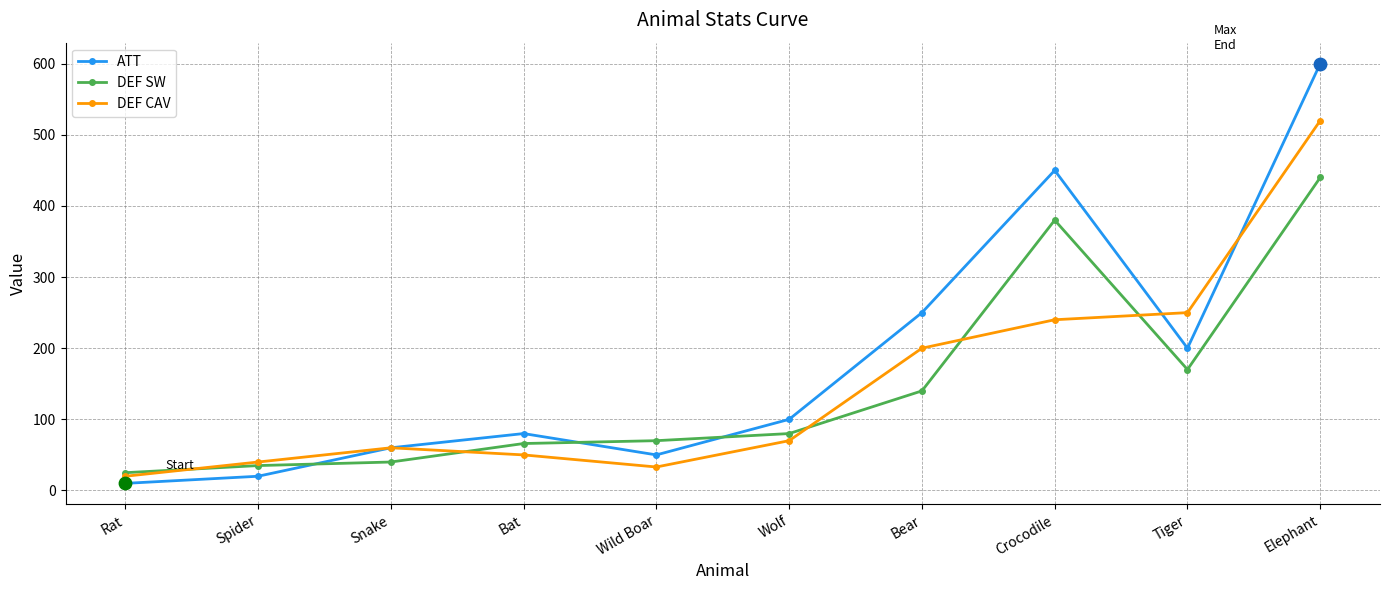

Which series changed the most between Rat and Crocodile?

ATT